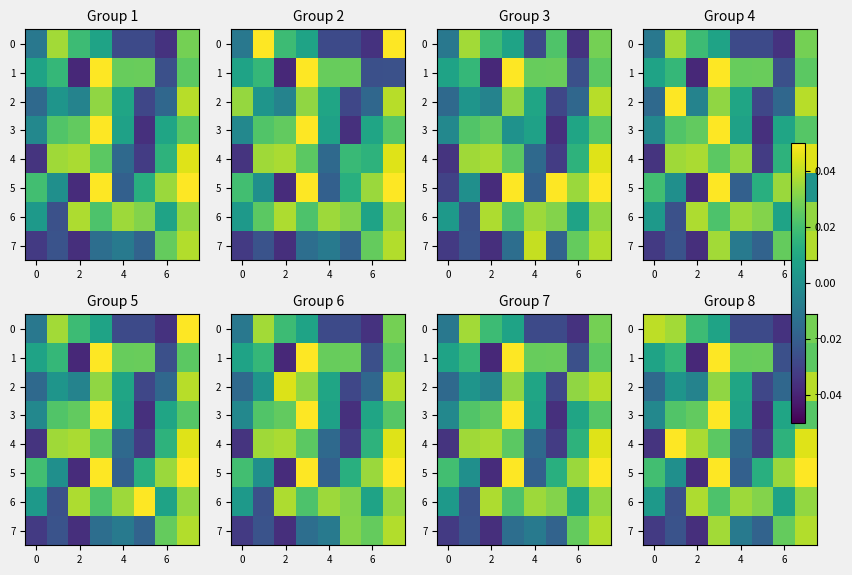

True or false: 0 has a value of 0.0 at 2.

False